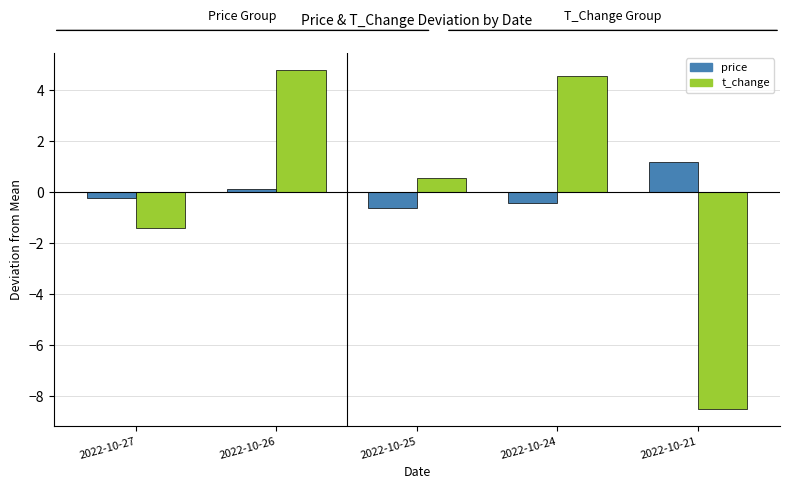

Which series has the widest spread of values?

t_change